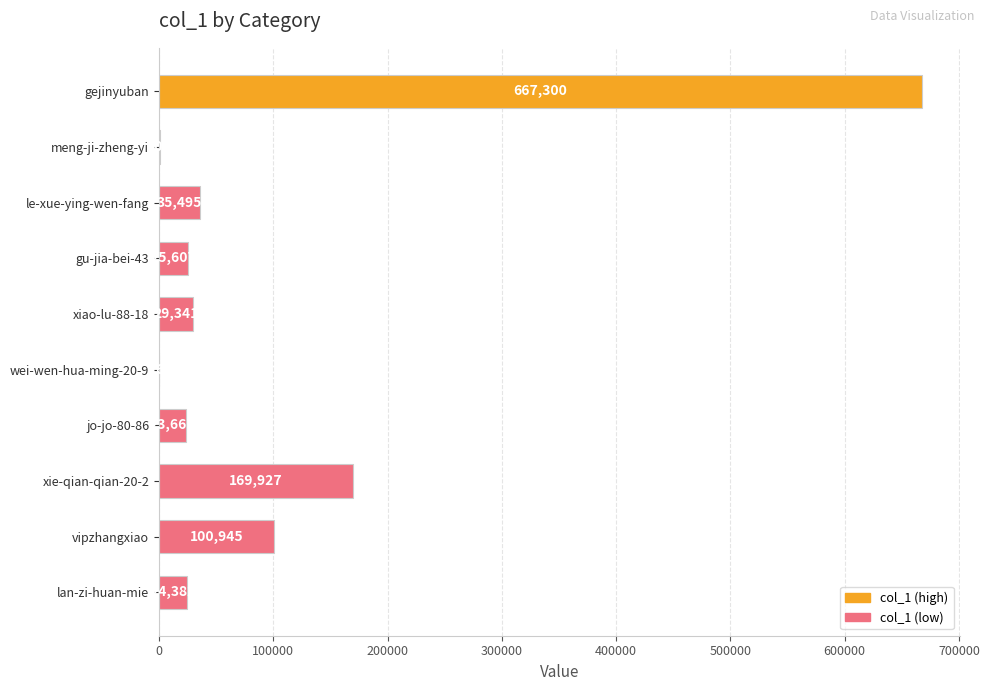

At which label is the value closest to 333653?

xie-qian-qian-20-2